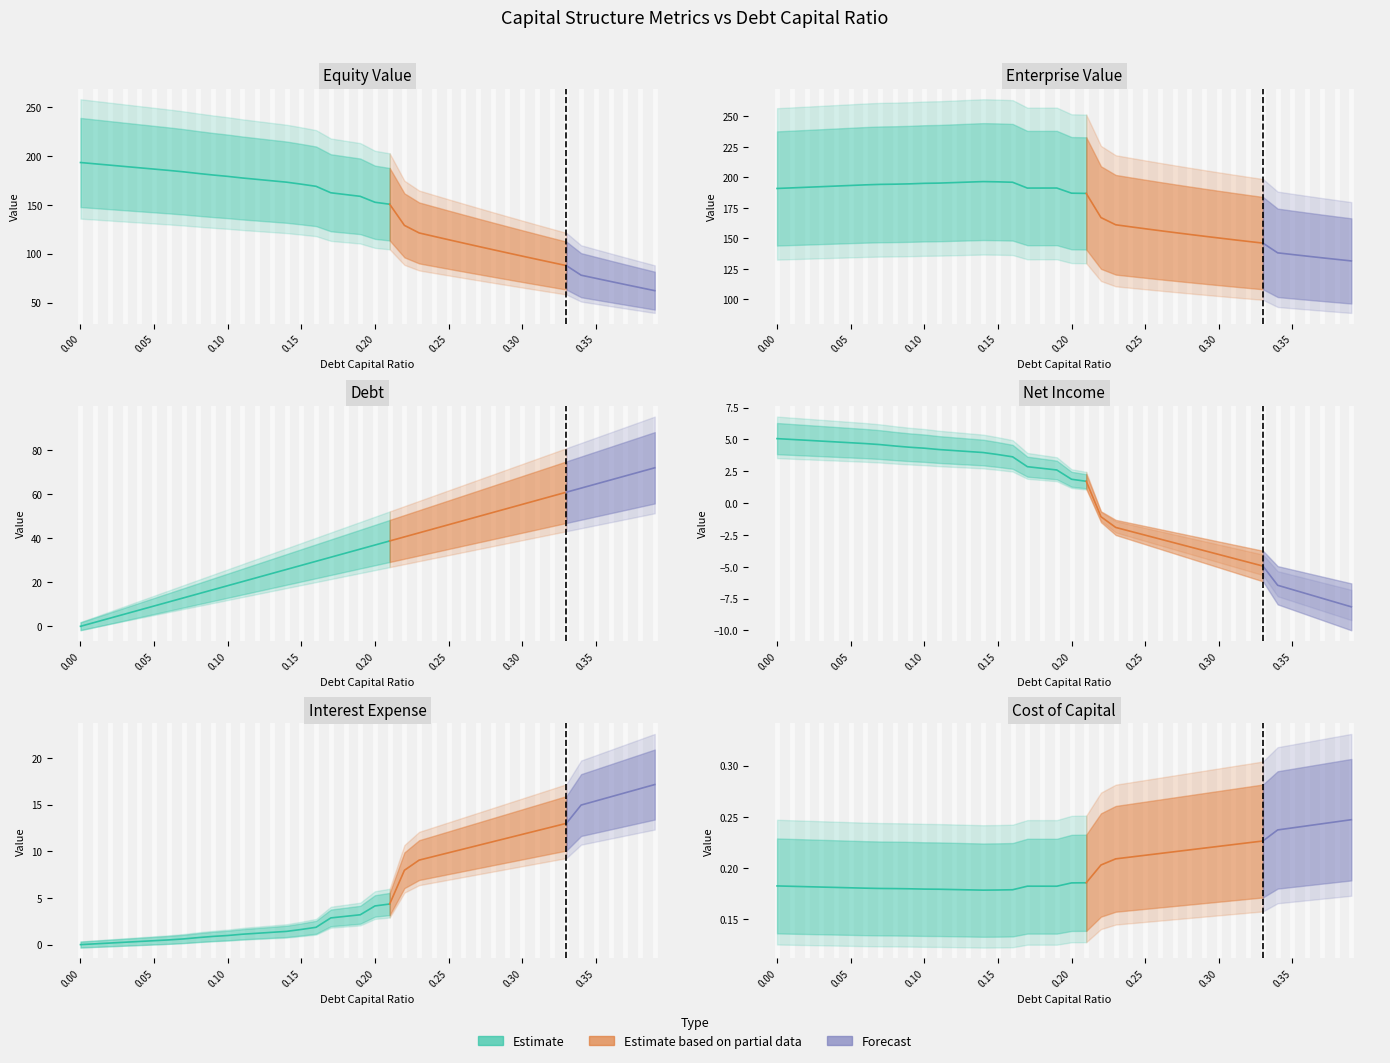

How many times do net_income and debt cross each other?

1